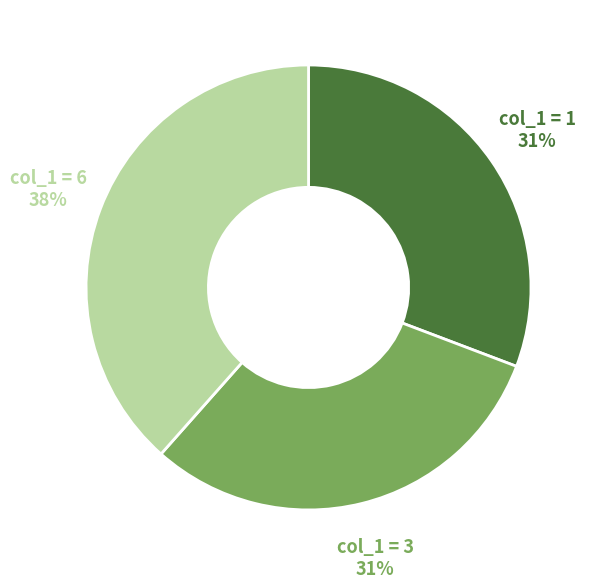

To the nearest percent, what is the combined percentage of col_1 = 3 and col_1 = 1?

62%